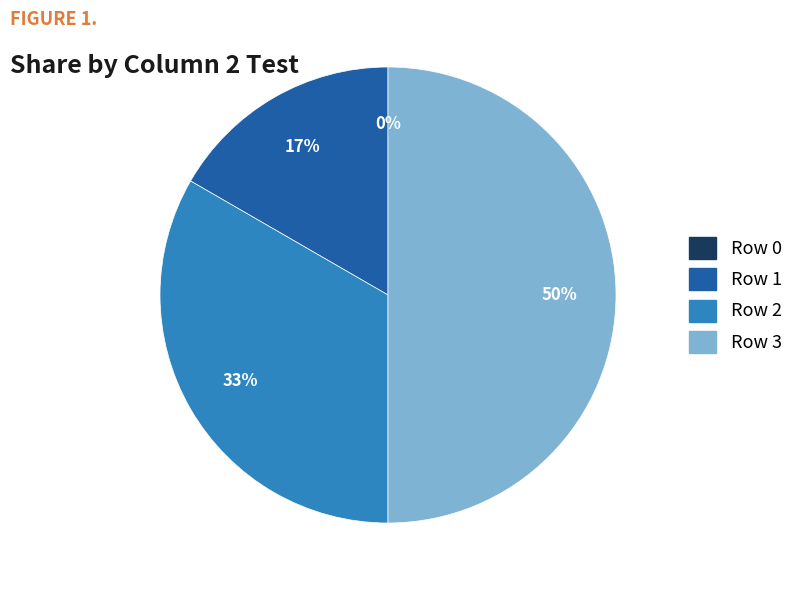

To the nearest percent, what is the difference between the largest and smallest slice percentages?

50%